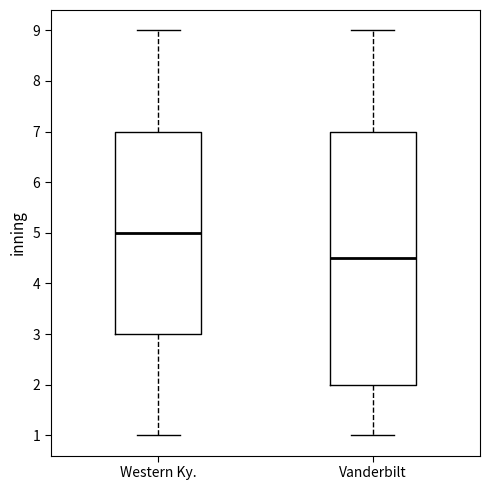

Which box is the tallest, from its lower edge to its upper edge?

Vanderbilt